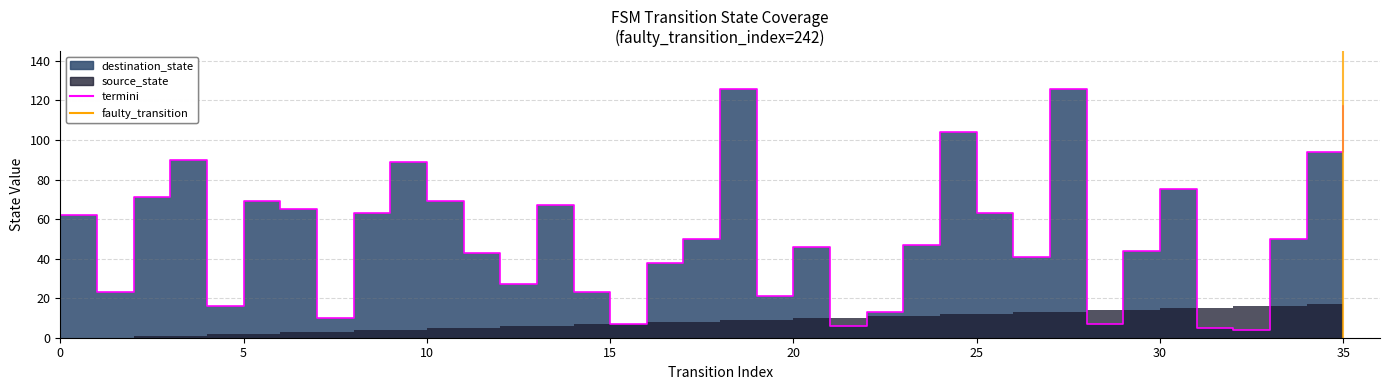

How many values are below 1?

1